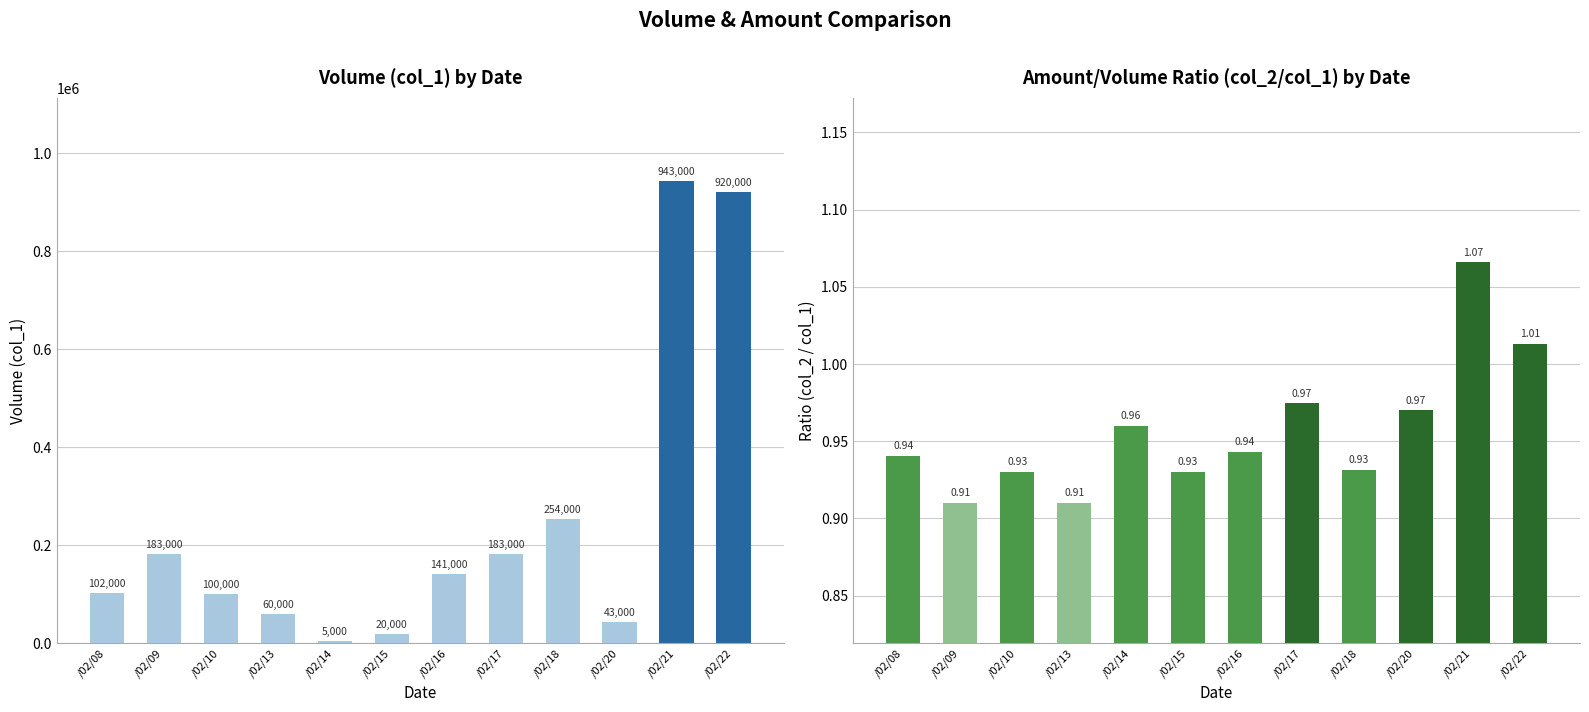

How many data points in Volume (col_1) are above 141000?

5